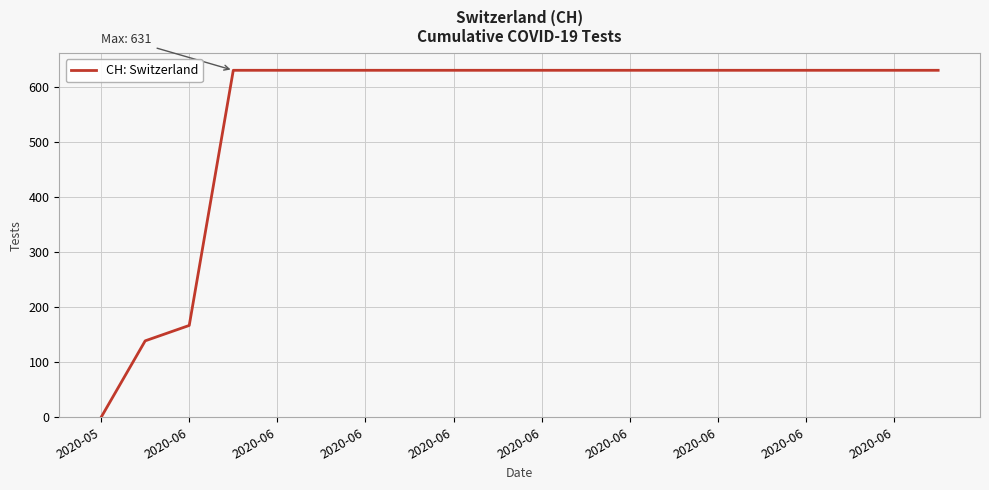

What is the greatest value displayed?

631